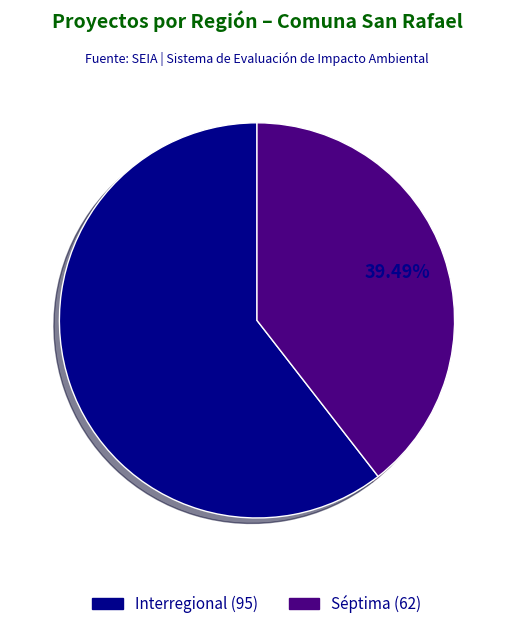

How many slices are in this pie chart?

2